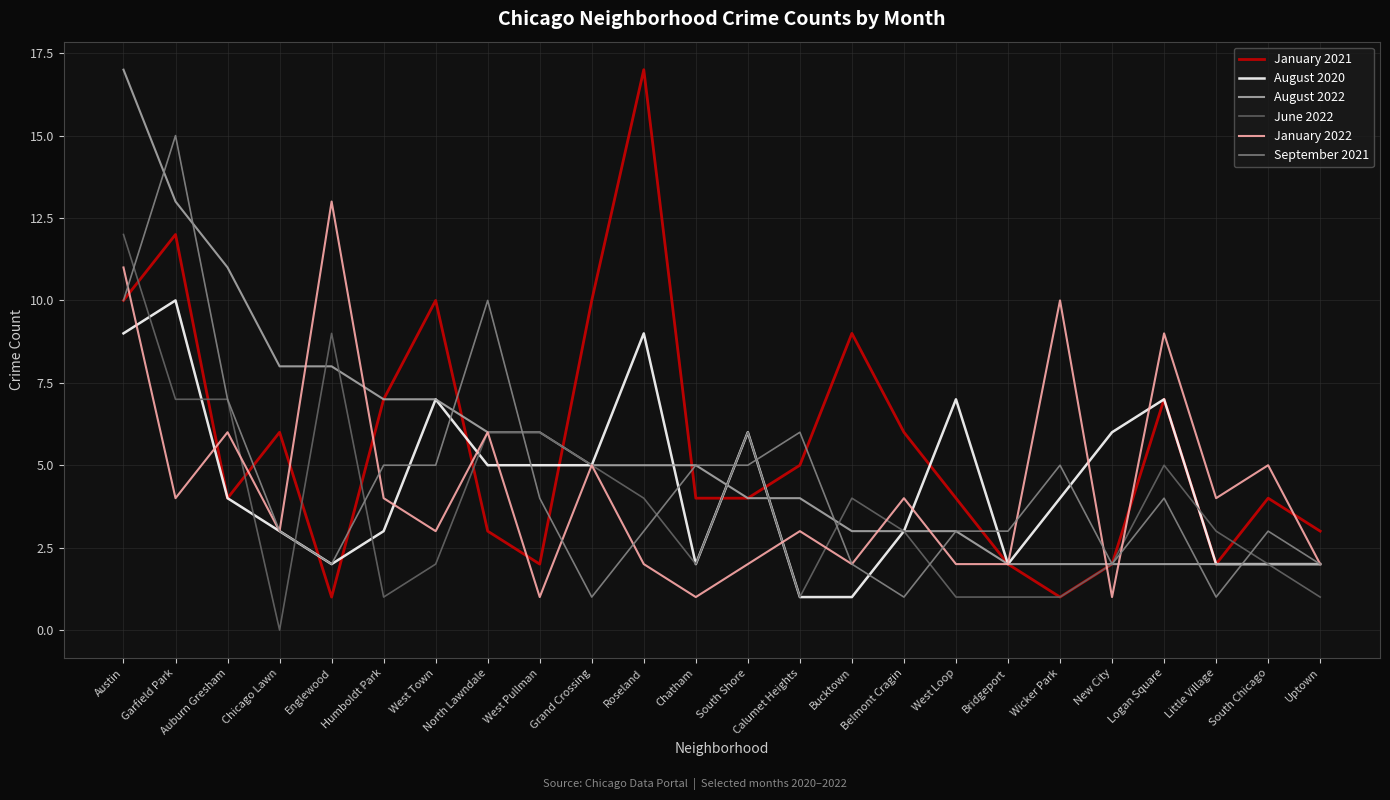

Reading right to left, extract all data points from this chart.

January 2021: 3	4	2	7	2	1	2	4	6	9	5	4	4	17	10	2	3	10	7	1	6	4	12	10
August 2020: 2	2	2	7	6	4	2	7	3	1	1	6	2	9	5	5	5	7	3	2	3	4	10	9
August 2022: 2	2	2	2	2	2	2	3	3	3	4	4	5	5	5	6	6	7	7	8	8	11	13	17
June 2022: 1	2	3	5	2	1	1	1	3	4	1	6	2	4	5	6	6	2	1	9	0	7	7	12
January 2022: 2	5	4	9	1	10	2	2	4	2	3	2	1	2	5	1	6	3	4	13	3	6	4	11
September 2021: 2	3	1	4	2	5	3	3	1	2	6	5	5	3	1	4	10	5	5	2	3	7	15	10